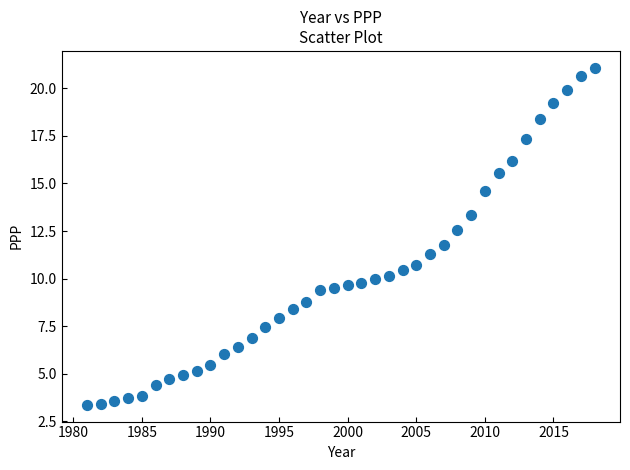

What is the range of X values (max minus min)?

37.0